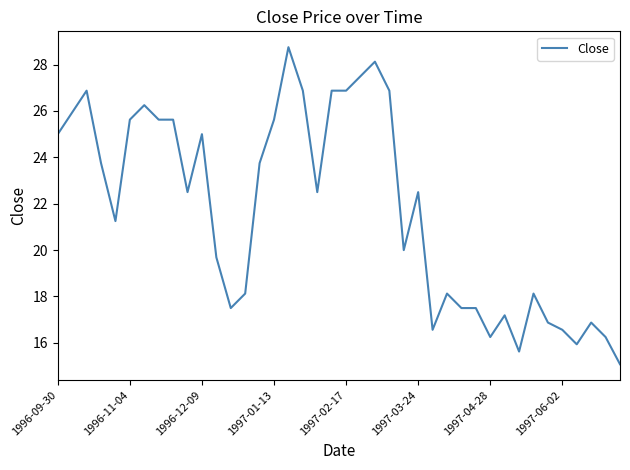

What is the smallest value displayed?

15.1